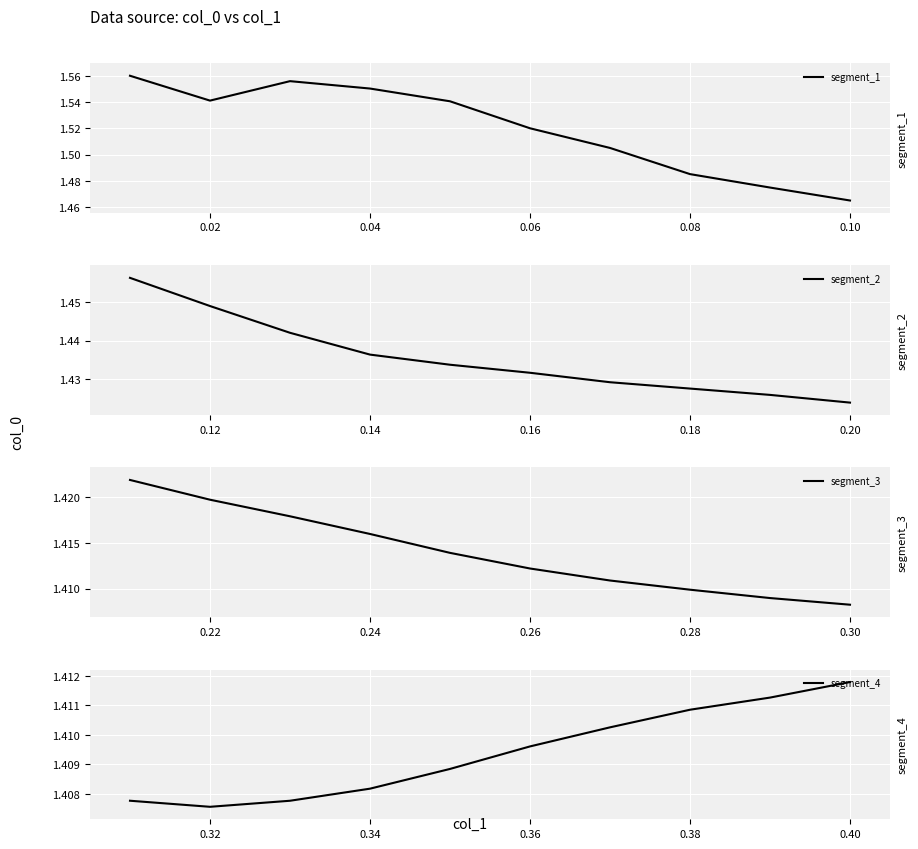

Count the number of categories in the chart.

10